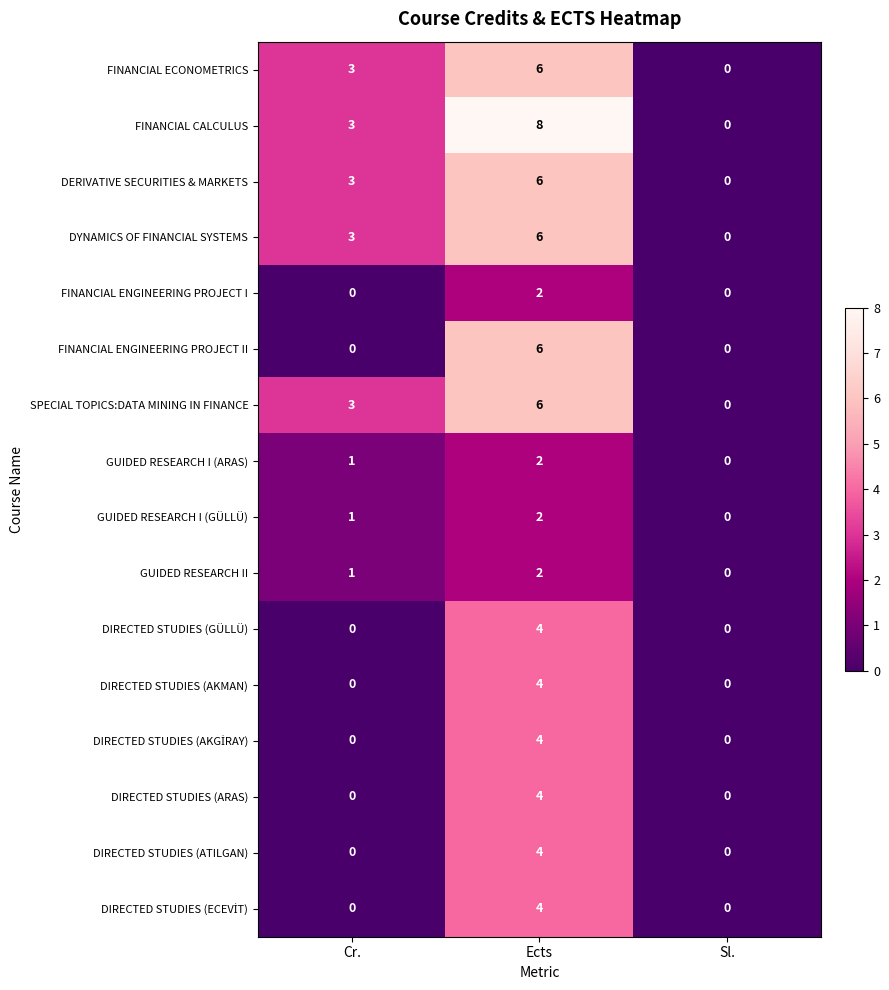

Which series has the largest range (max minus min)?

FINANCIAL CALCULUS